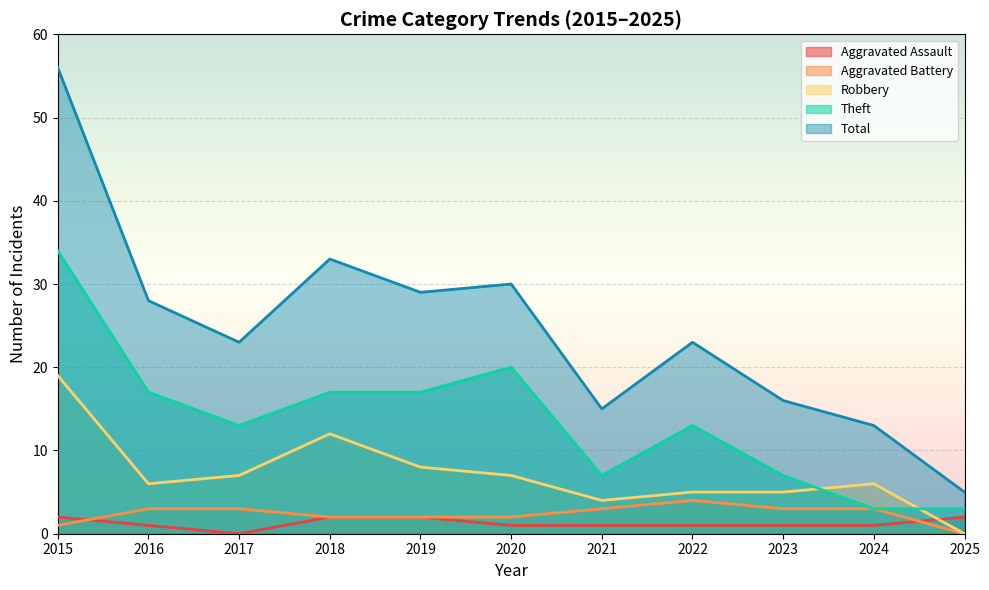

At which category does the chart reach its peak across all series?

2015